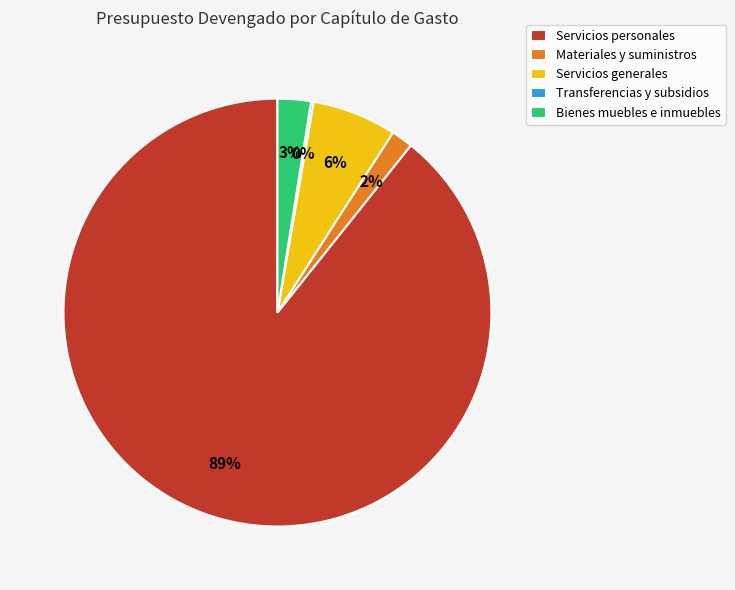

Which has a higher value, Servicios generales or Servicios personales?

Servicios personales